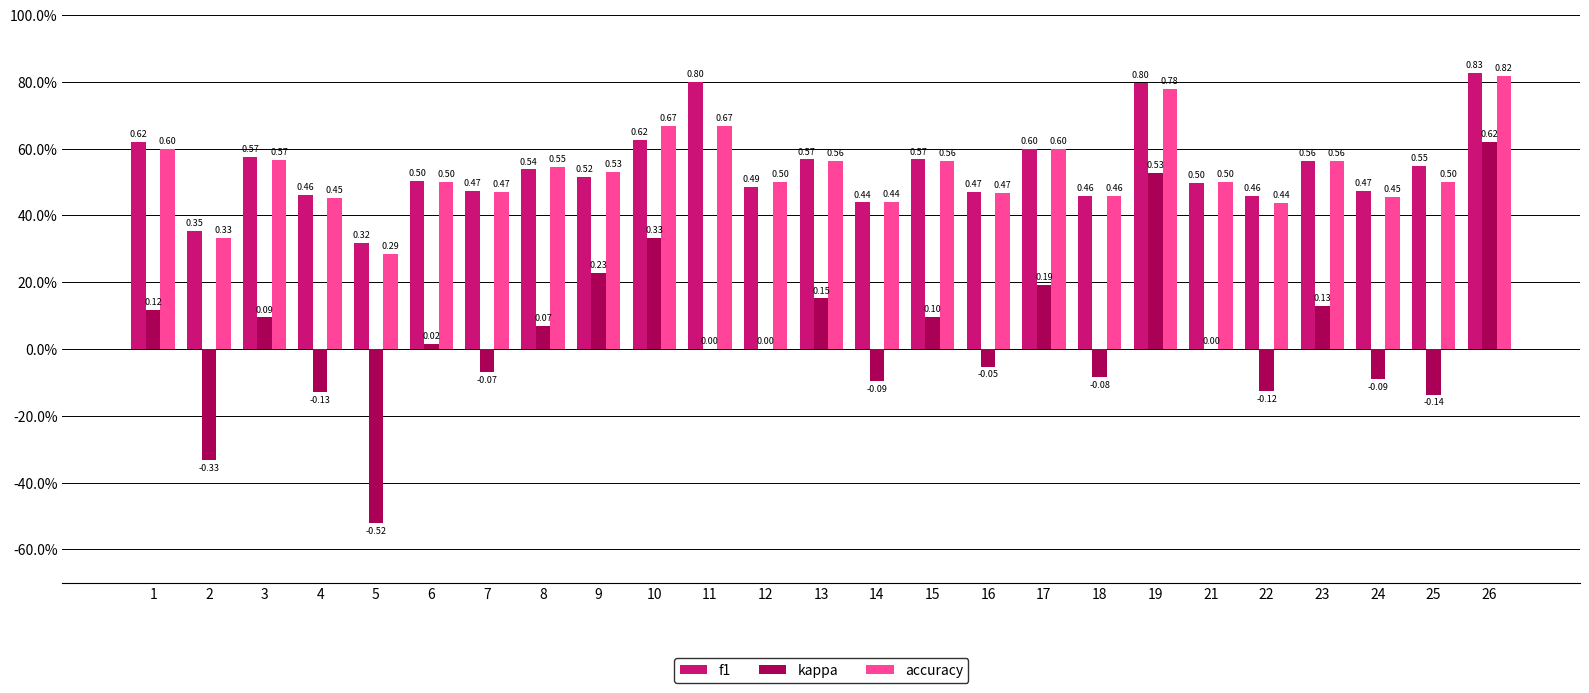

Reading left to right, transcribe all the data shown in this chart.

f1: 1=0.6	2=0.4	3=0.6	4=0.5	5=0.3	6=0.5	7=0.5	8=0.5	9=0.5	10=0.6	11=0.8	12=0.5	13=0.6	14=0.4	15=0.6	16=0.5	17=0.6	18=0.5	19=0.8	21=0.5	22=0.5	23=0.6	24=0.5	25=0.5	26=0.8
kappa: 1=0.1	2=-0.3	3=0.1	4=-0.1	5=-0.5	6=0.0	7=-0.1	8=0.1	9=0.2	10=0.3	11=0.0	12=0.0	13=0.2	14=-0.1	15=0.1	16=-0.1	17=0.2	18=-0.1	19=0.5	21=0.0	22=-0.1	23=0.1	24=-0.1	25=-0.1	26=0.6
accuracy: 1=0.6	2=0.3	3=0.6	4=0.5	5=0.3	6=0.5	7=0.5	8=0.5	9=0.5	10=0.7	11=0.7	12=0.5	13=0.6	14=0.4	15=0.6	16=0.5	17=0.6	18=0.5	19=0.8	21=0.5	22=0.4	23=0.6	24=0.5	25=0.5	26=0.8